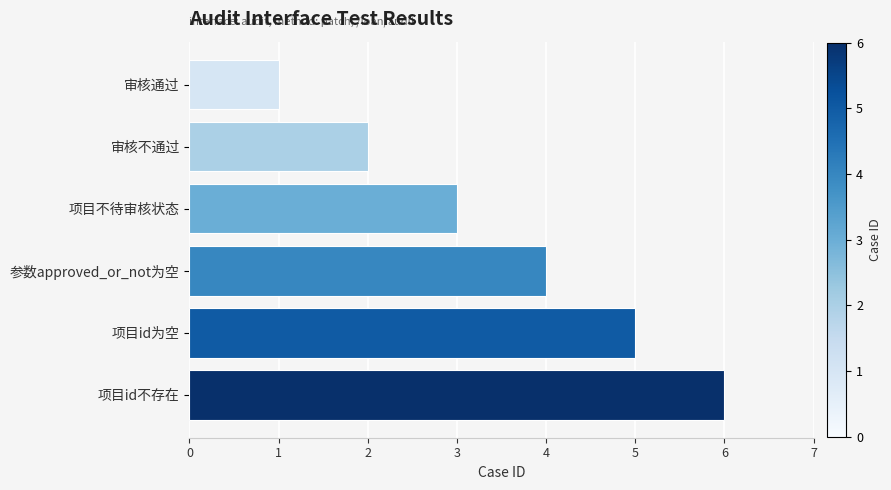

What is the sum of the values at 审核不通过 and 项目id为空?

7